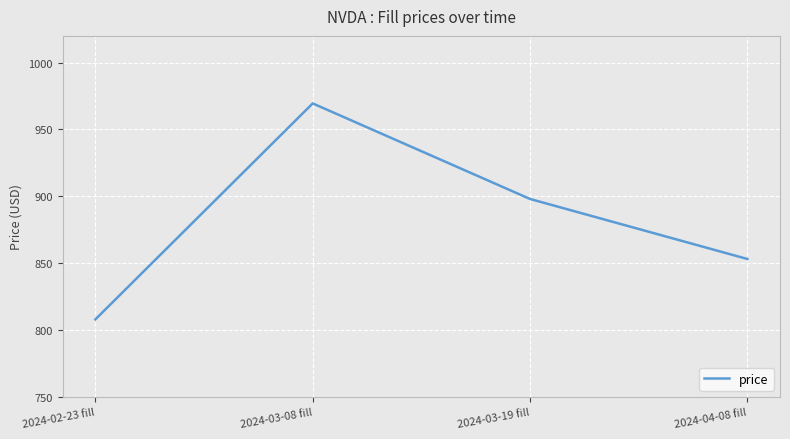

Is it true that the value at 2024-04-08 fill is 429.8?

False